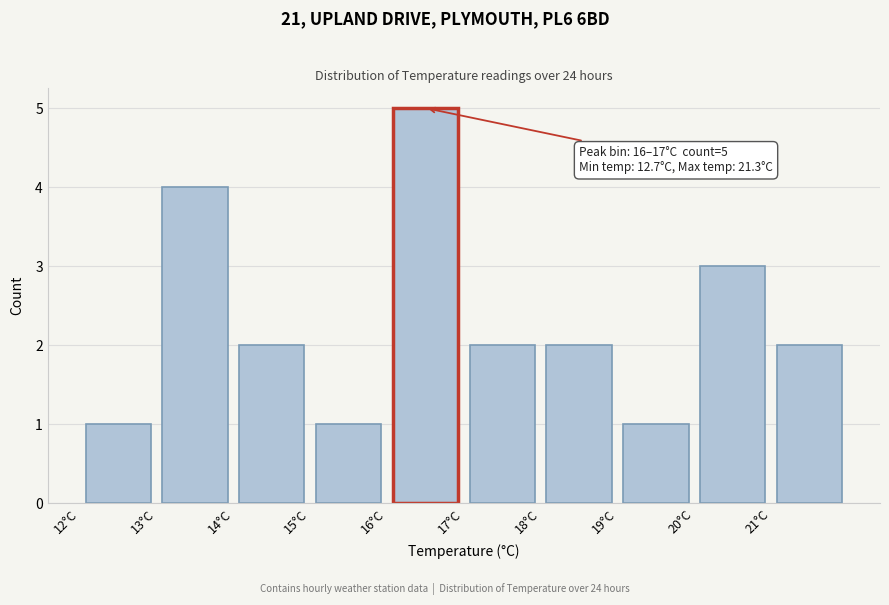

Over which range of the x-axis is the bar tallest?

16 to 17